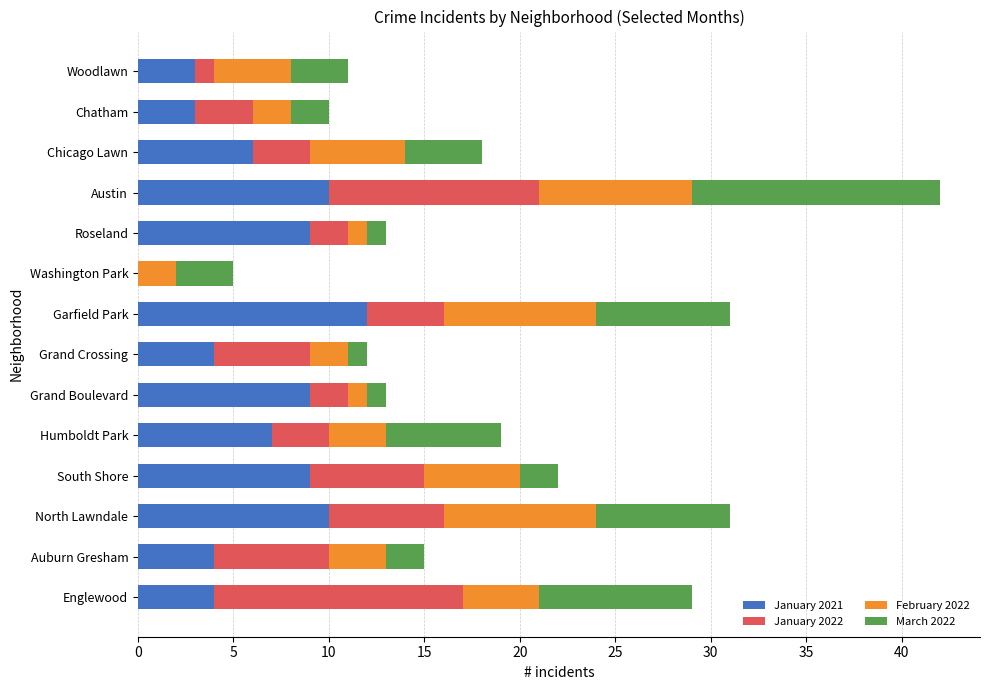

What is the highest value of the January 2021 series?

12